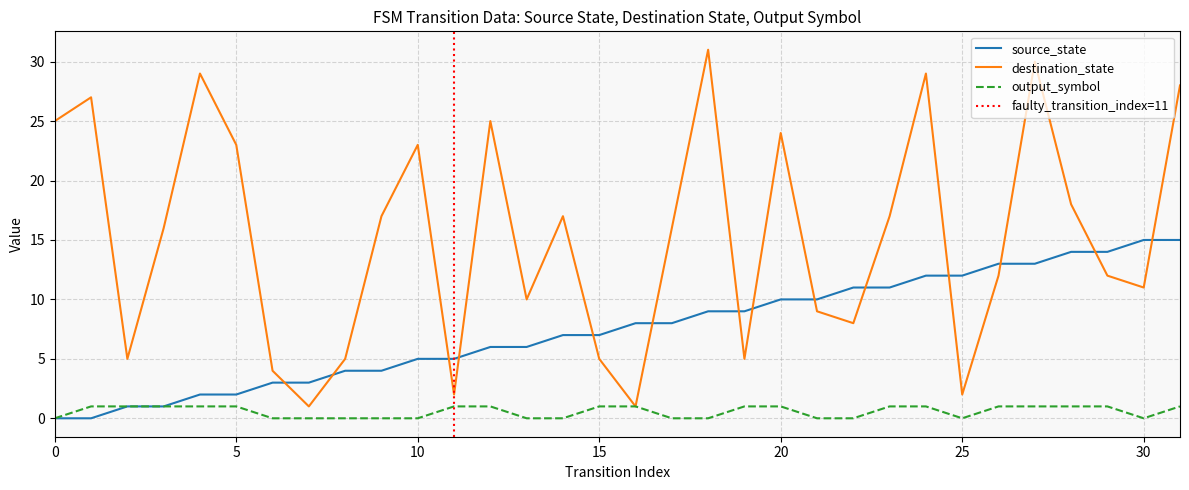

What is the sum of the source_state values at 8 and 3?

5